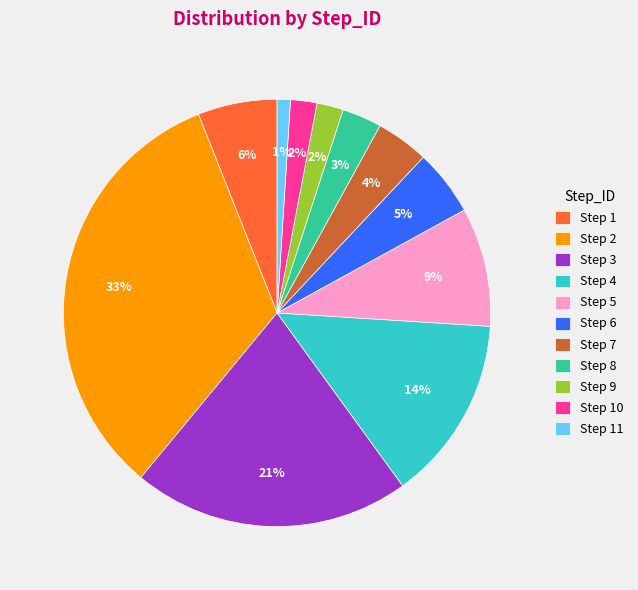

To the nearest percent, what is the difference between the largest and smallest slice percentages?

32%